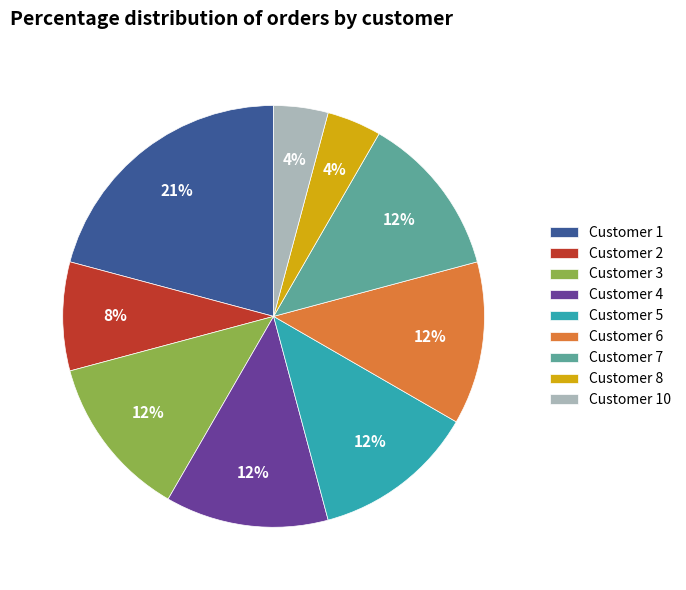

Is the sum of Customer 5 and Customer 6 greater than half?

No